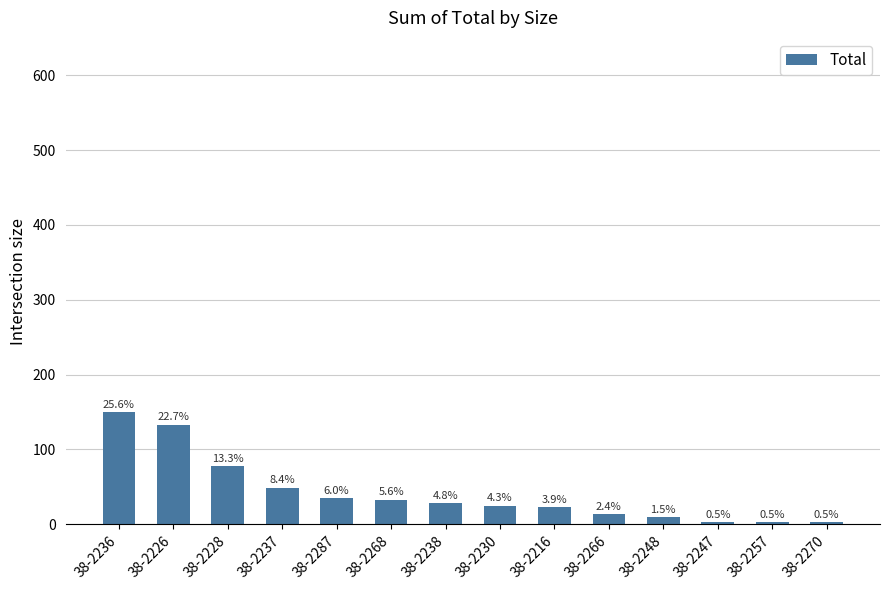

The value at 38-2266 is 14. True or false?

True